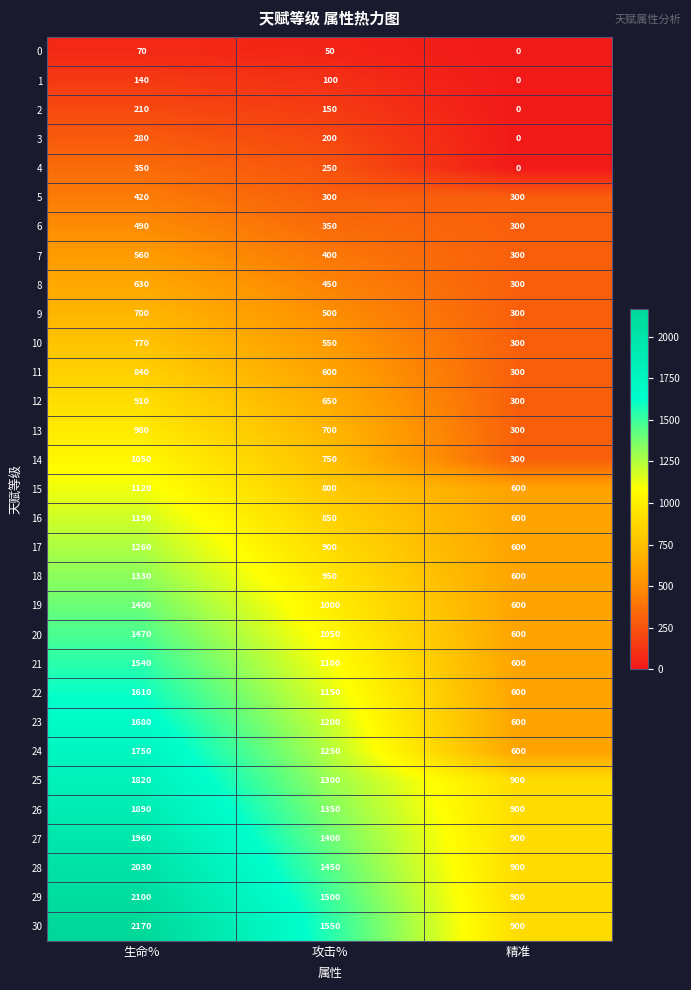

What is the approximate value of 20 at 攻击%, to the nearest 10?

1050